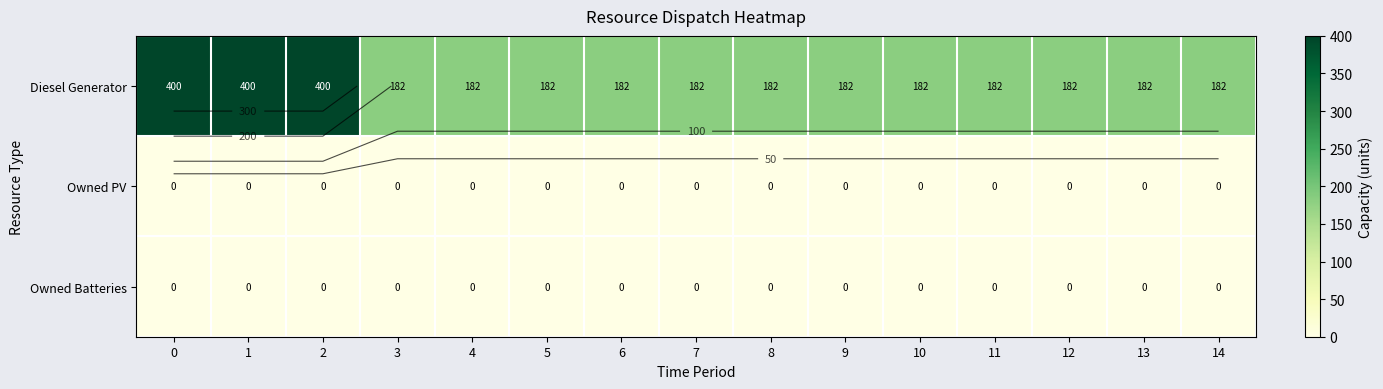

Between 14 and 10, which is larger?

14